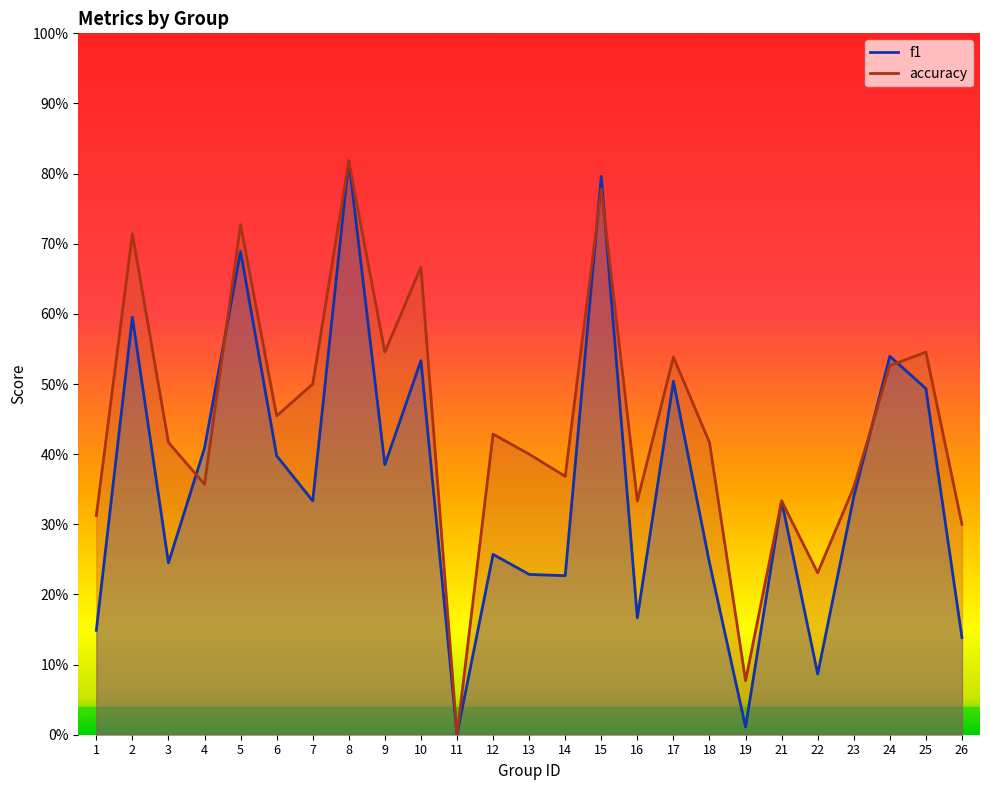

Reading left to right, extract all data points from this chart.

f1: 0.1	0.6	0.2	0.4	0.7	0.4	0.3	0.8	0.4	0.5	0.0	0.3	0.2	0.2	0.8	0.2	0.5	0.2	0.0	0.3	0.1	0.3	0.5	0.5	0.1
accuracy: 0.3	0.7	0.4	0.4	0.7	0.5	0.5	0.8	0.5	0.7	0.0	0.4	0.4	0.4	0.8	0.3	0.5	0.4	0.1	0.3	0.2	0.4	0.5	0.5	0.3